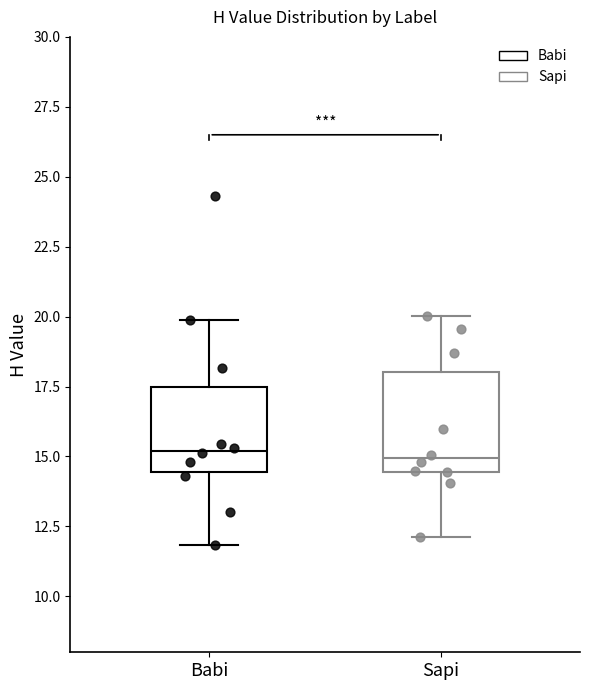

Where is the lower edge of the box for Babi on the y-axis? The values are not printed on the chart, so give them approximately, as read against the axis.

14.5